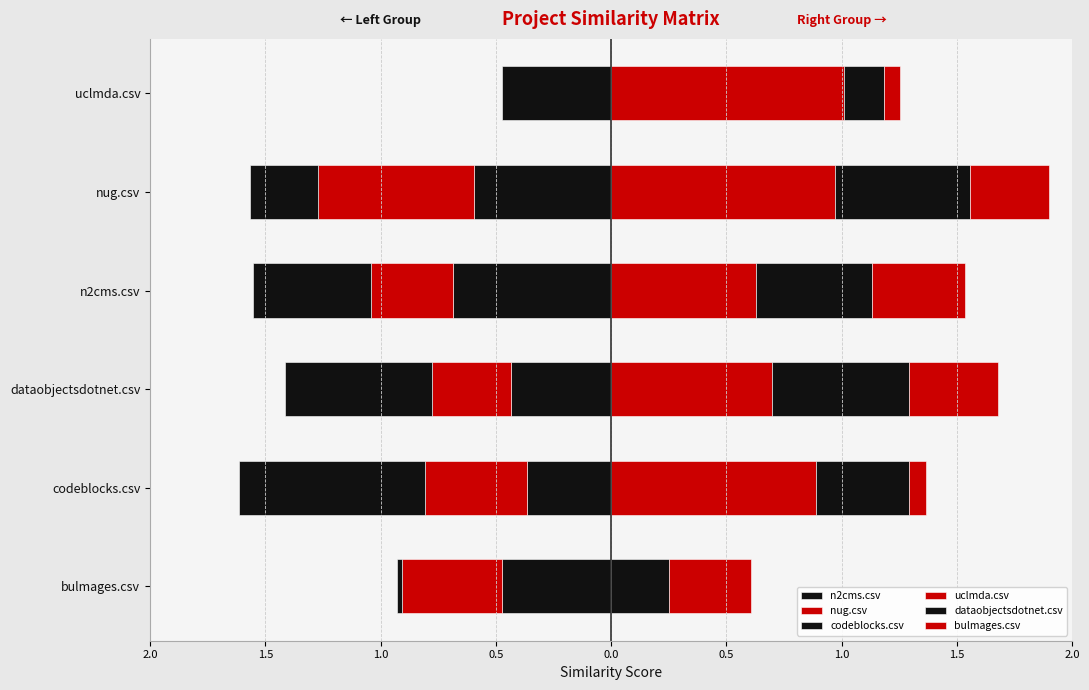

Are the bars horizontal?

Yes